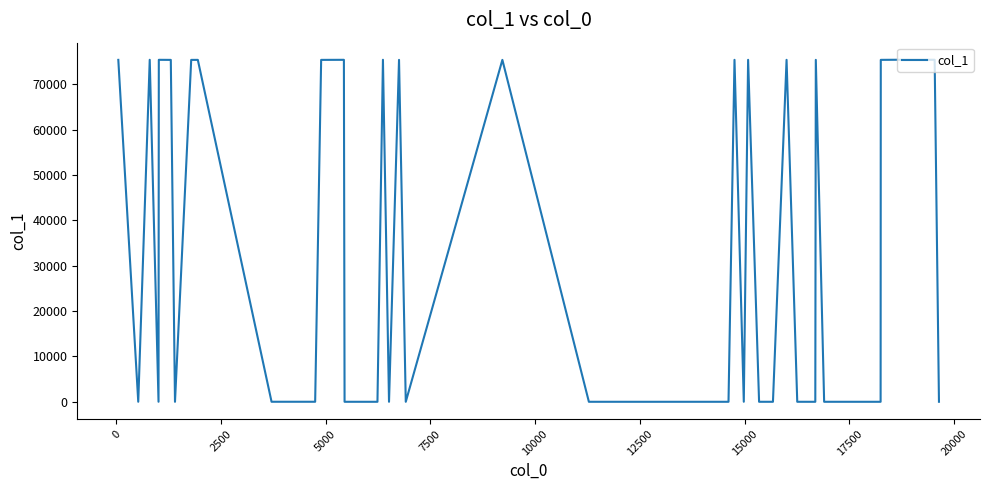

What is the sum of all values?

1357255